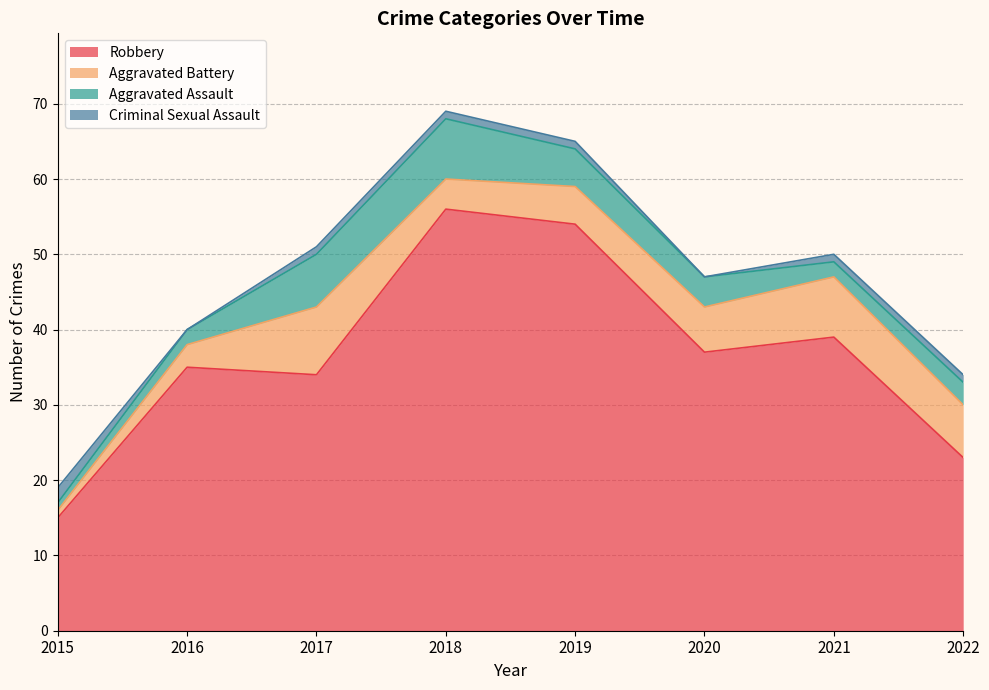

True or false: Aggravated Battery and Aggravated Assault intersect in this chart.

True